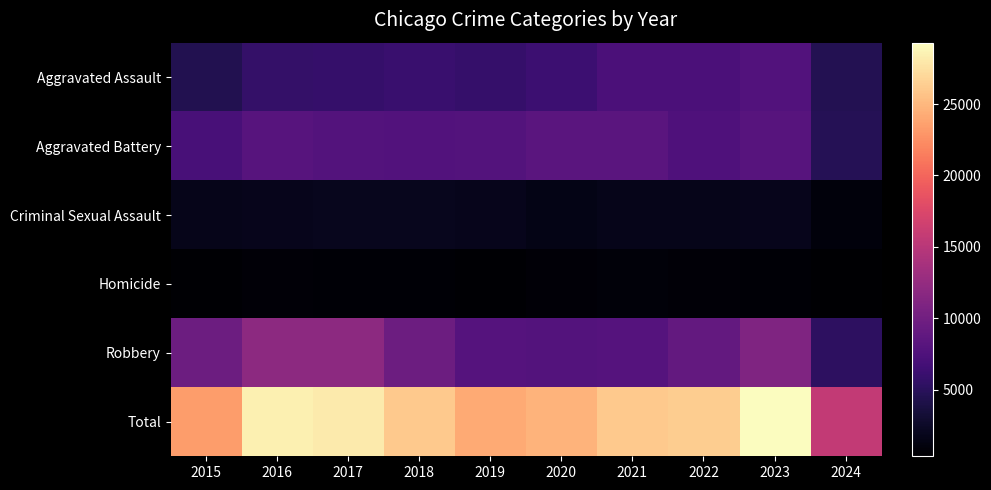

At 2019, list the series in order from largest to smallest.

Total, Robbery, Aggravated Battery, Aggravated Assault, Criminal Sexual Assault, Homicide